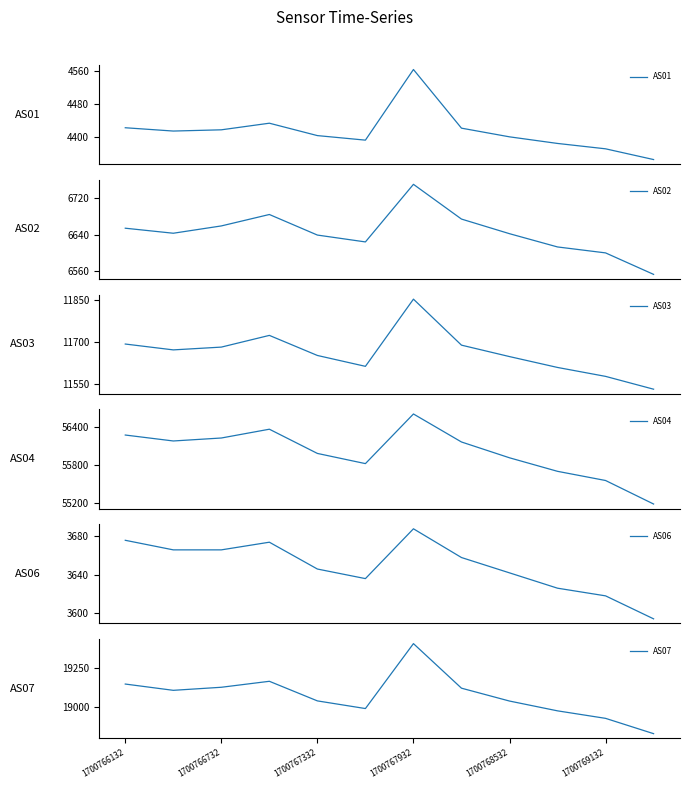

Does the chart display data point markers on the line(s)?

No